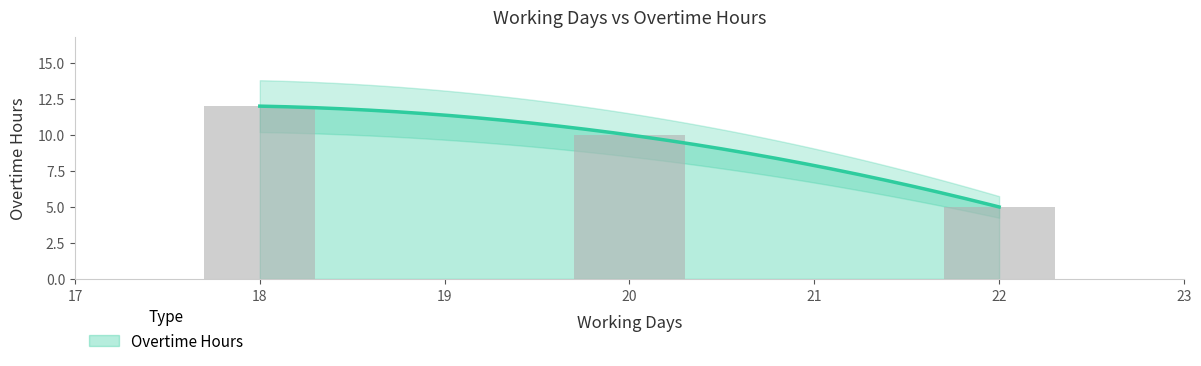

Are the bars grouped side by side (vs. stacked)?

No